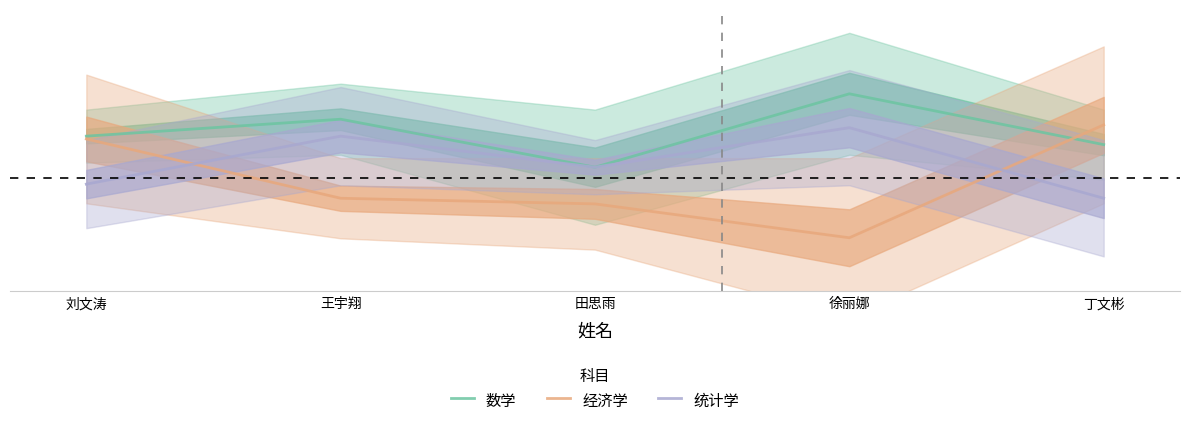

Which category has the lowest value in the 经济学 series?

徐丽娜